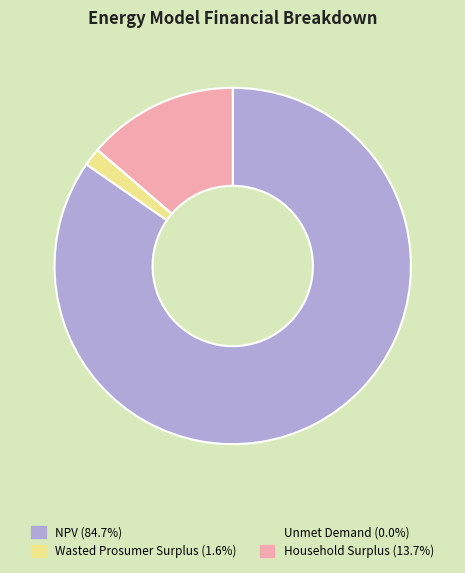

Between Household Surplus and NPV, which is larger?

NPV